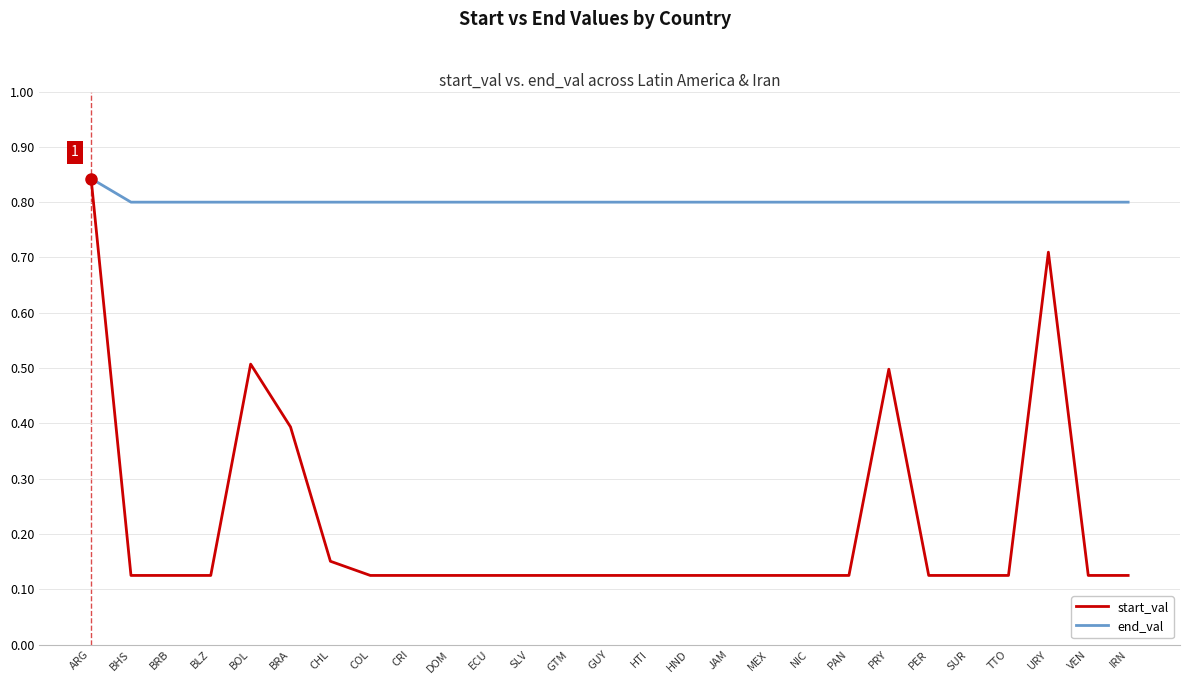

Which category has the highest value across all series?

ARG